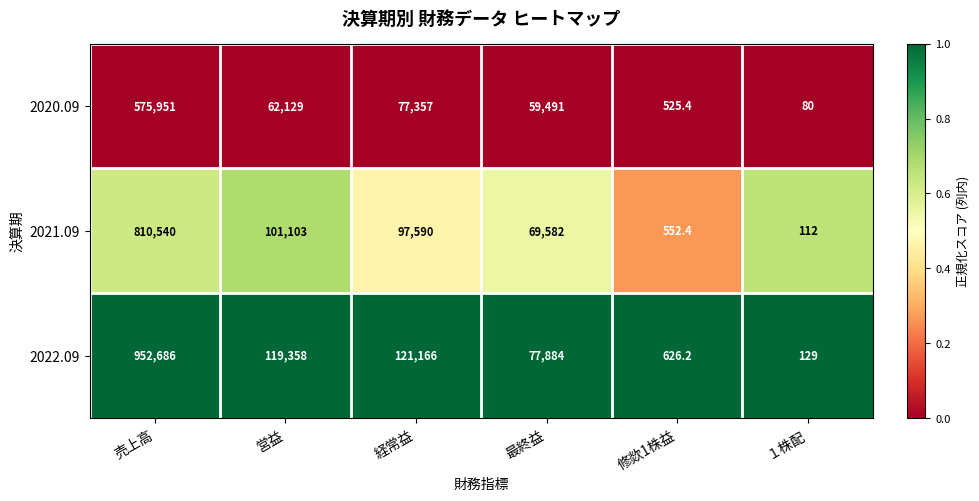

At which category is the sum across all series the highest?

売上高